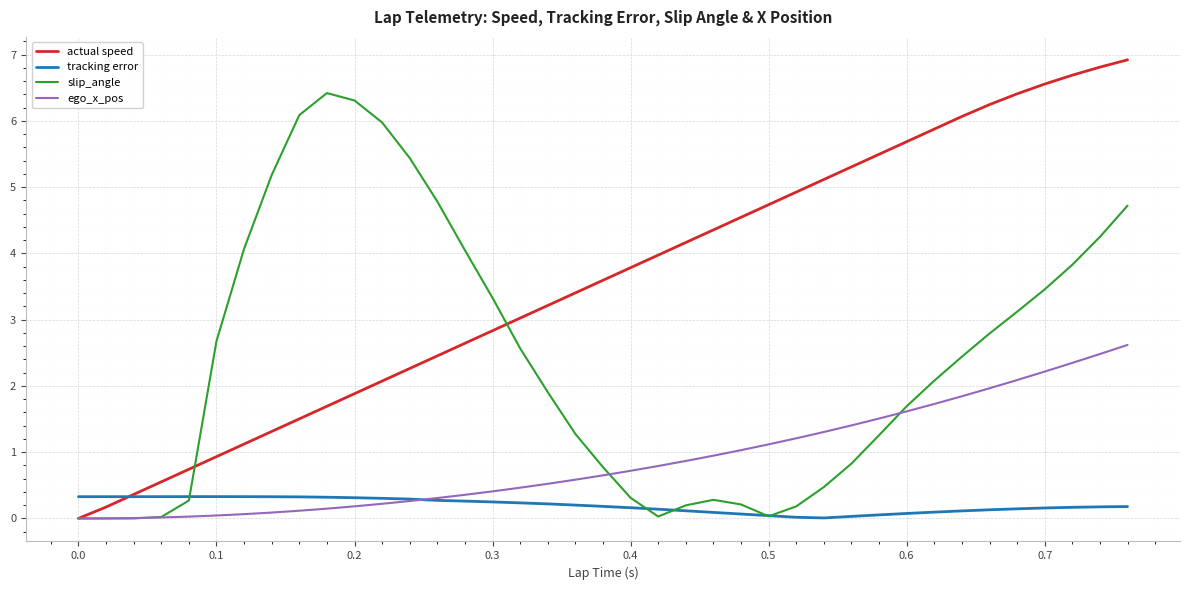

How many positive values does the actual speed series have?

38